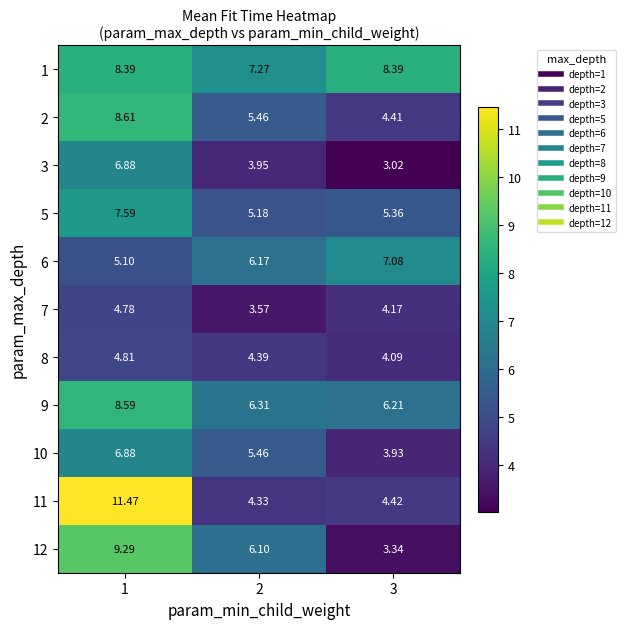

Reading left to right, what are all the values shown in this chart?

1: 1=8.4	2=7.3	3=8.4
2: 1=8.6	2=5.5	3=4.4
3: 1=6.9	2=4.0	3=3.0
5: 1=7.6	2=5.2	3=5.4
6: 1=5.1	2=6.2	3=7.1
7: 1=4.8	2=3.6	3=4.2
8: 1=4.8	2=4.4	3=4.1
9: 1=8.6	2=6.3	3=6.2
10: 1=6.9	2=5.5	3=3.9
11: 1=11.5	2=4.3	3=4.4
12: 1=9.3	2=6.1	3=3.3